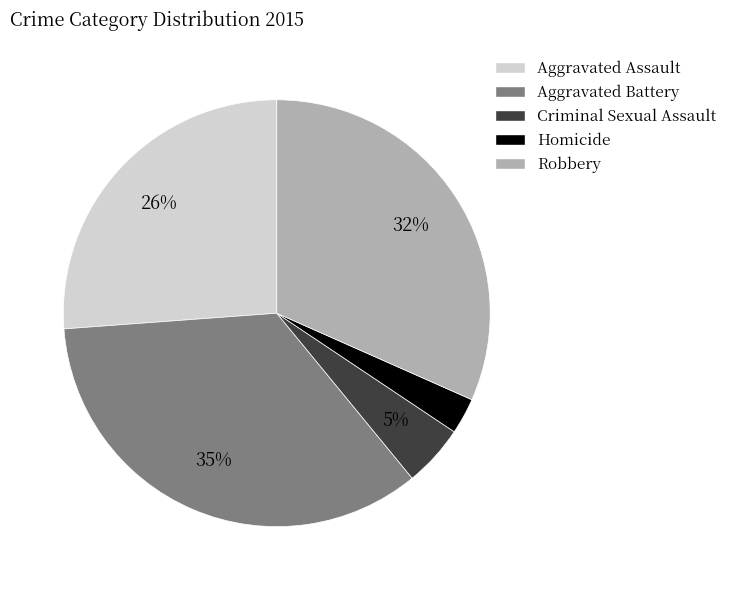

Which slice is the largest?

Aggravated Battery